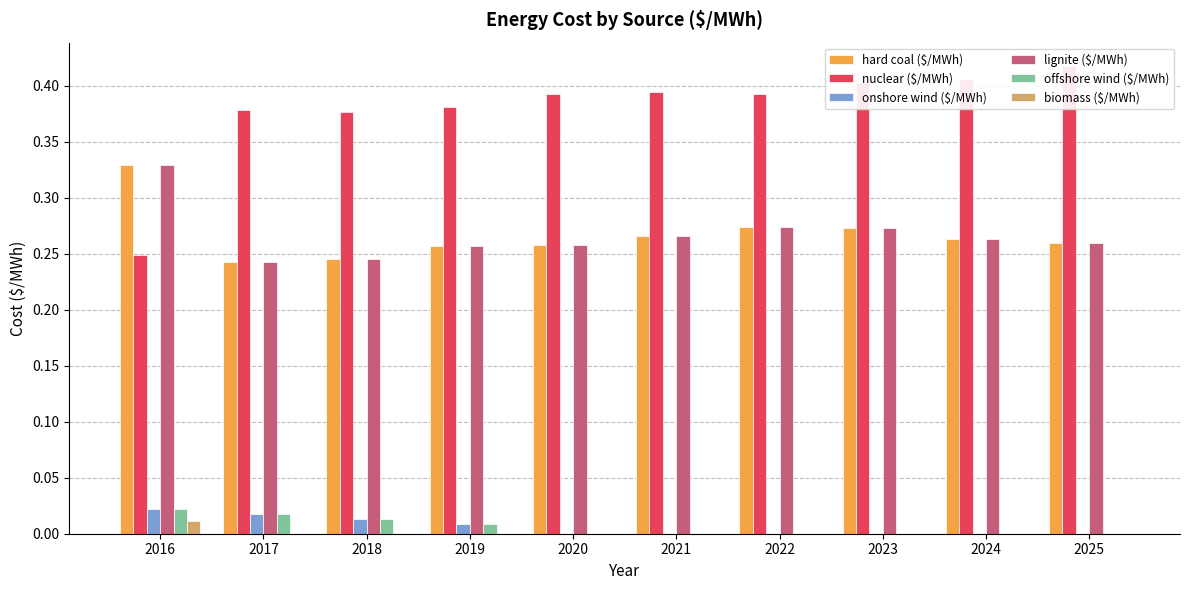

Which series has the largest range (max minus min)?

nuclear ($/MWh)